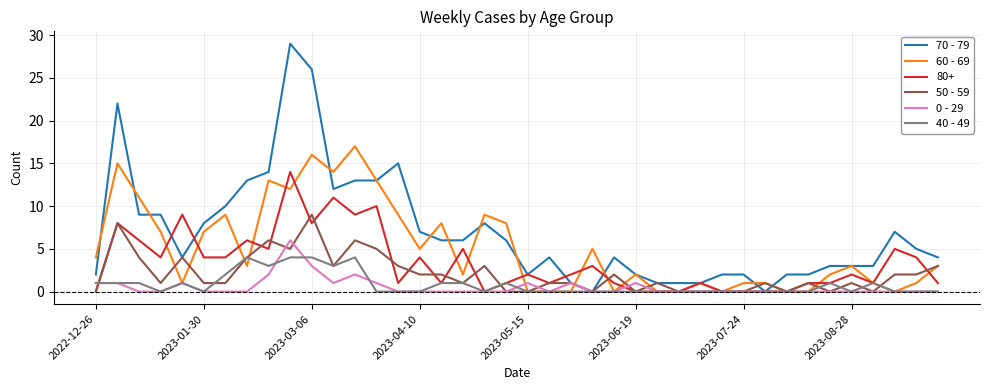

Is this an area chart (filled region under the line)?

No